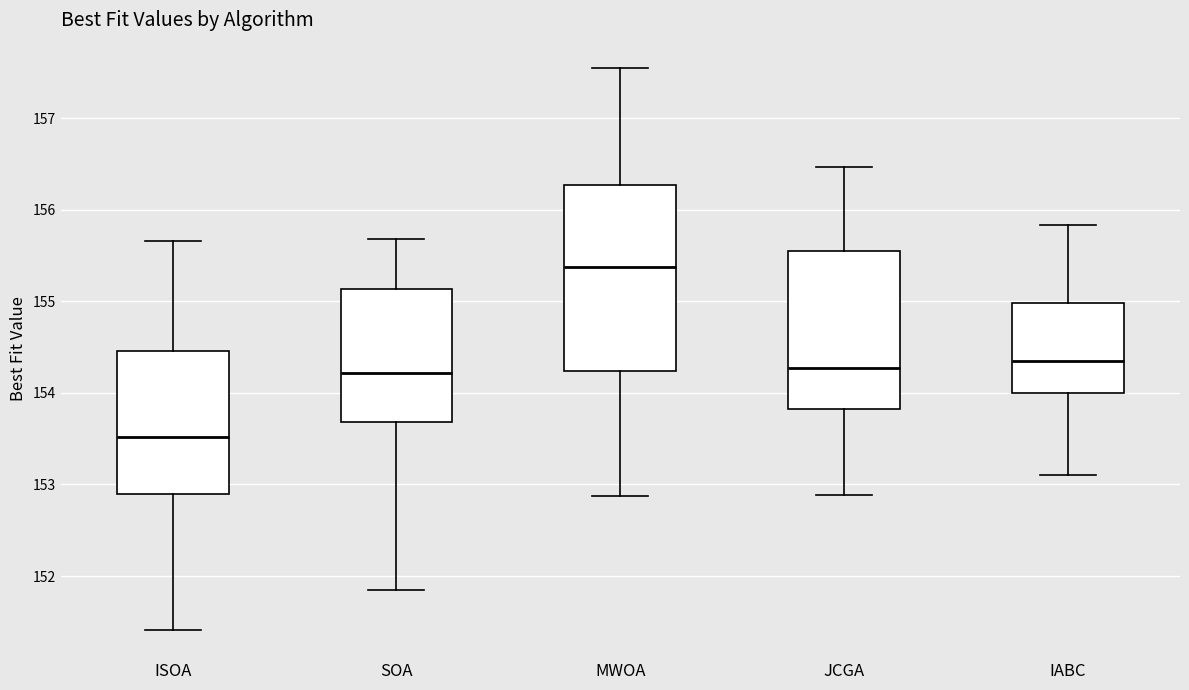

Reading left to right, transcribe this box plot: for each box, give where its median line is, the range the box spans, and where its two whiskers end, as read against the y-axis. The values are not printed on the chart, so give them approximately, as read against the axis.

ISOA: median 153.5, box 152.9 to 154.5, whiskers 151.4 to 155.7
SOA: median 154.2, box 153.7 to 155.1, whiskers 151.9 to 155.7
MWOA: median 155.4, box 154.2 to 156.3, whiskers 152.9 to 157.6
JCGA: median 154.3, box 153.8 to 155.5, whiskers 152.9 to 156.5
IABC: median 154.4, box 154.0 to 155.0, whiskers 153.1 to 155.8